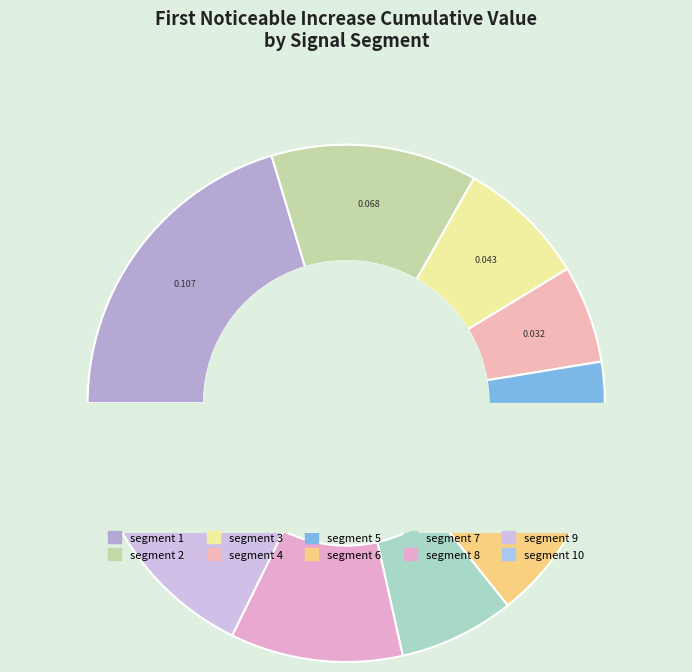

Does signal segment 7 account for over 50% of the chart?

No